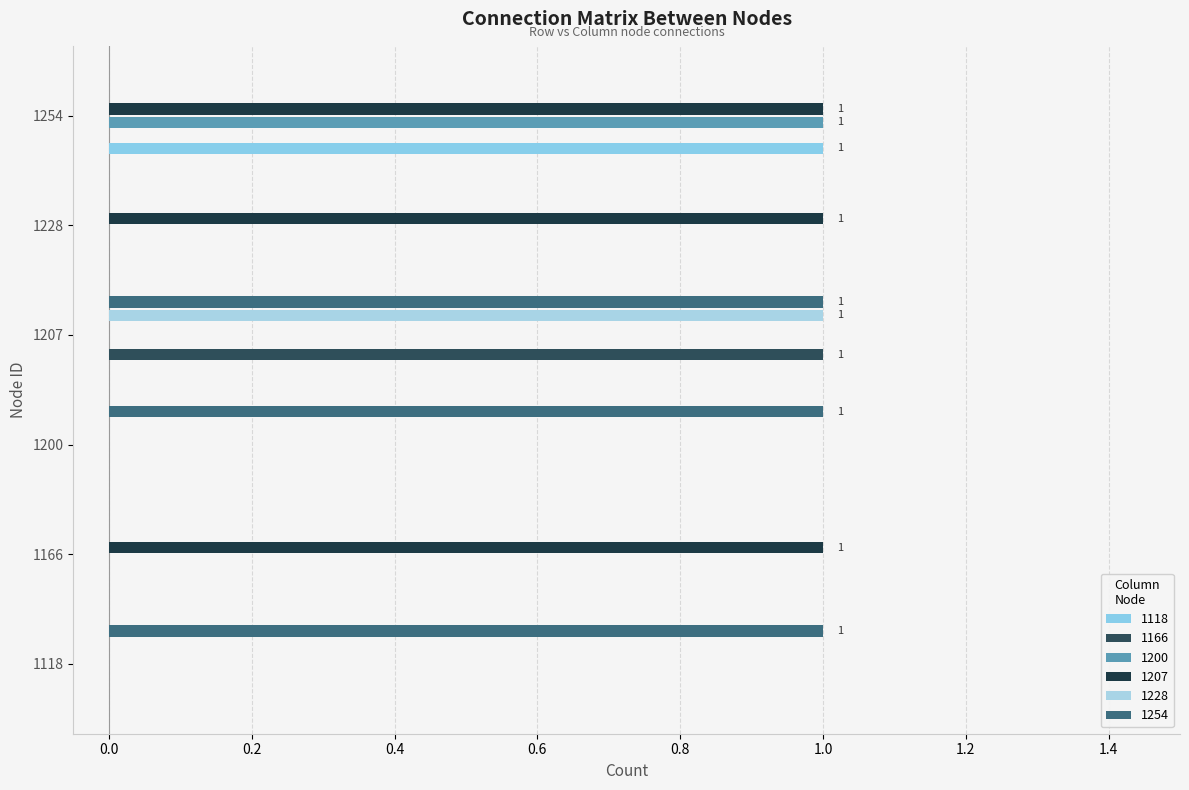

Reading left to right, transcribe all the data shown in this chart.

1118: 1118=0	1166=0	1200=0	1207=0	1228=0	1254=1
1166: 1118=0	1166=0	1200=0	1207=1	1228=0	1254=0
1200: 1118=0	1166=0	1200=0	1207=0	1228=0	1254=1
1207: 1118=0	1166=1	1200=0	1207=0	1228=1	1254=1
1228: 1118=0	1166=0	1200=0	1207=1	1228=0	1254=0
1254: 1118=1	1166=0	1200=1	1207=1	1228=0	1254=0